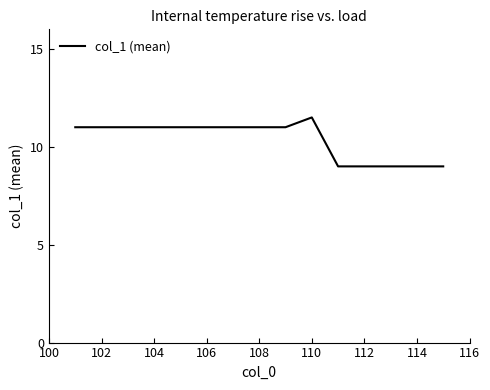

Count the number of data series in this chart.

1